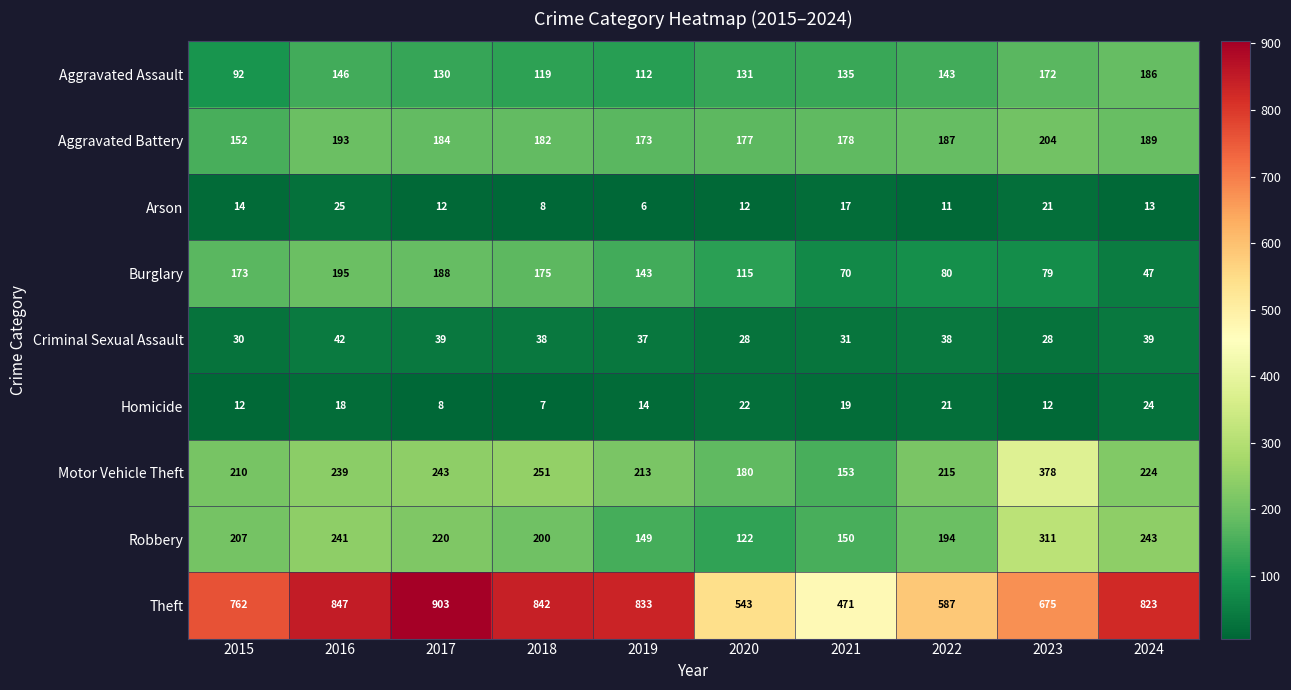

Which series has the largest range (max minus min)?

Theft